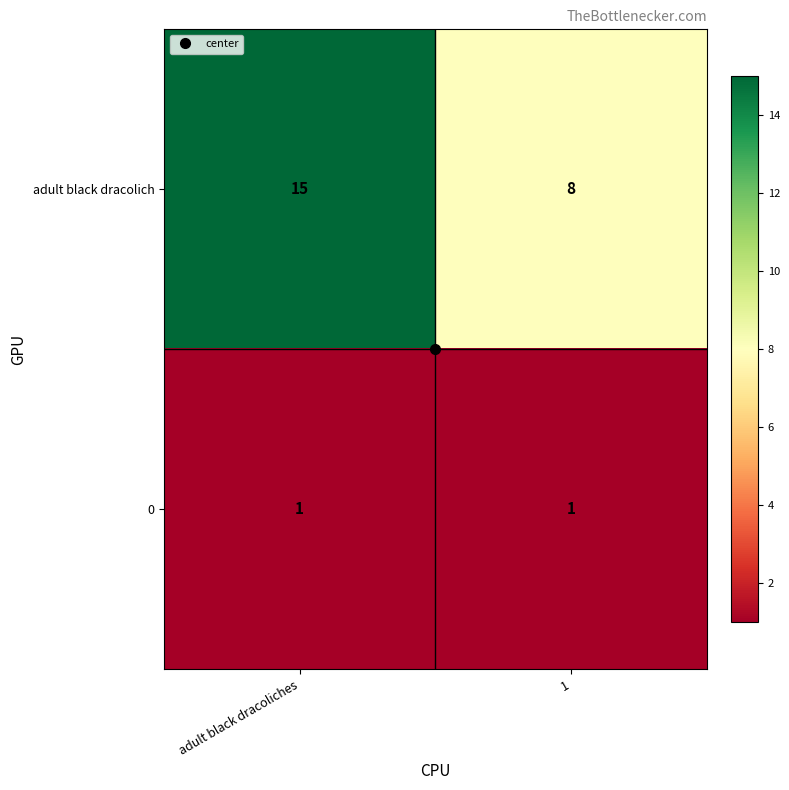

Is it true that adult black dracolich equals 15 at adult black dracoliches?

True